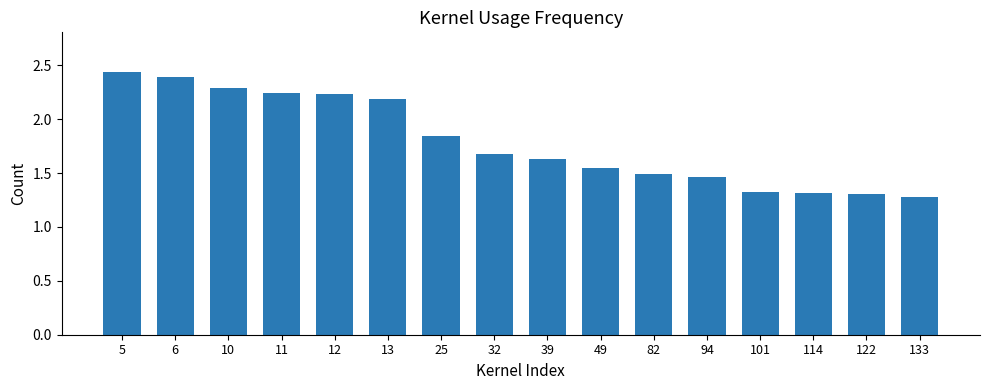

What is the difference between the maximum and minimum values?

1.2